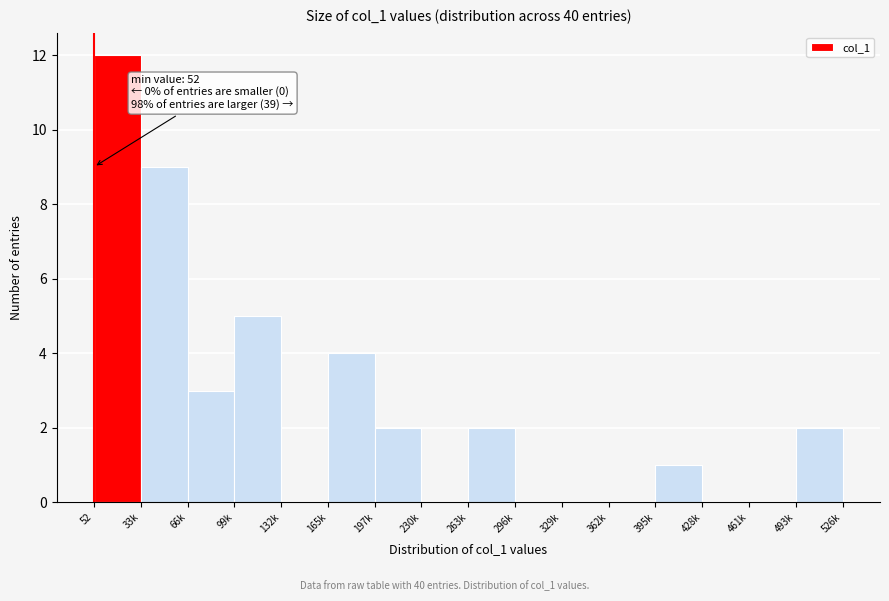

Reading left to right, list all the values displayed in this chart.

52=12	33k=9	66k=3	99k=5	132k=0	165k=4	197k=2	230k=0	263k=2	296k=0	329k=0	362k=0	395k=1	428k=0	461k=0	493k=2